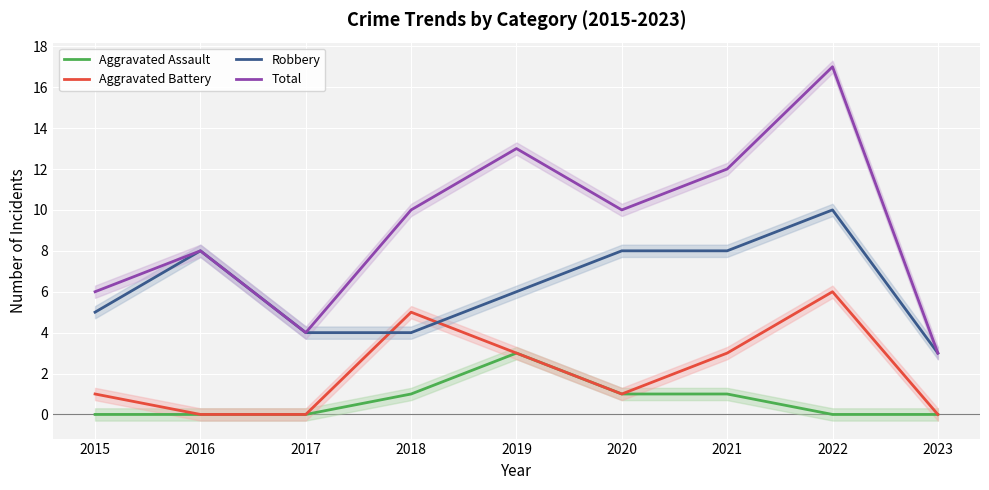

At how many categories does at least one series exceed 14?

1